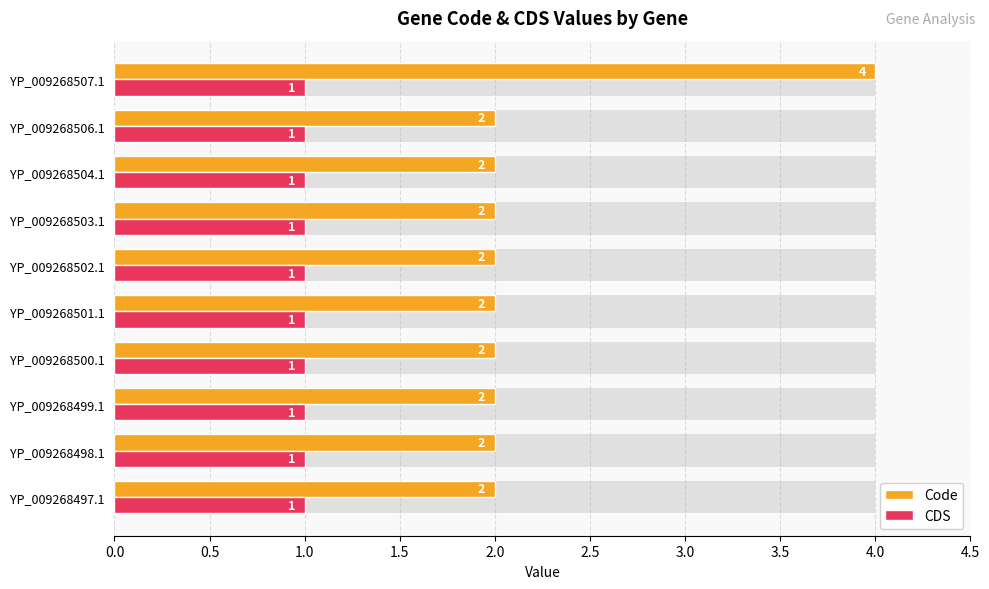

Read the Code value at YP_009268502.1.

2.0